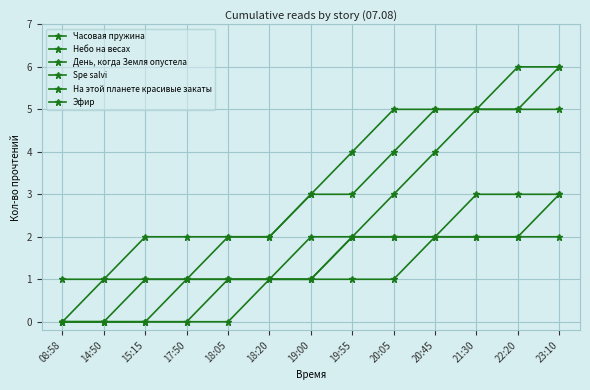

How many lines are shown in the chart?

6